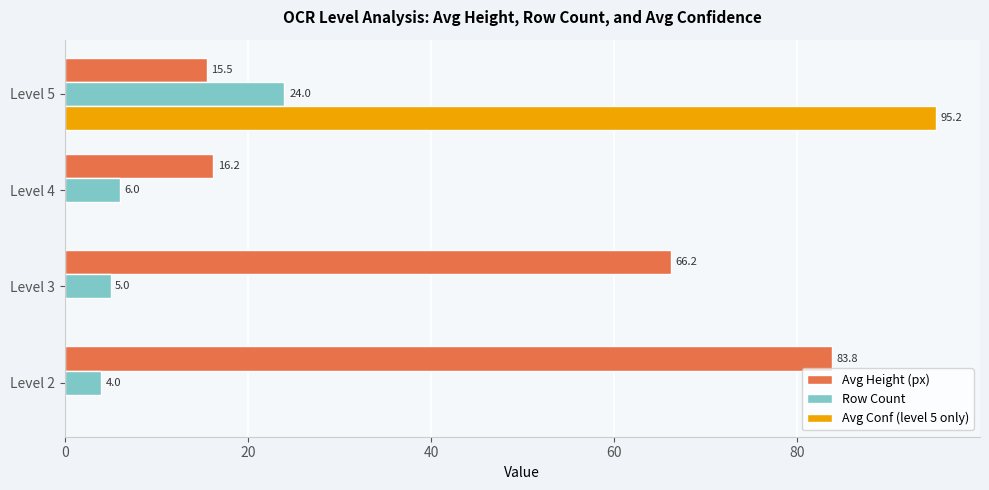

Which series changed the most between Level 3 and Level 5?

Avg Conf (level 5 only)